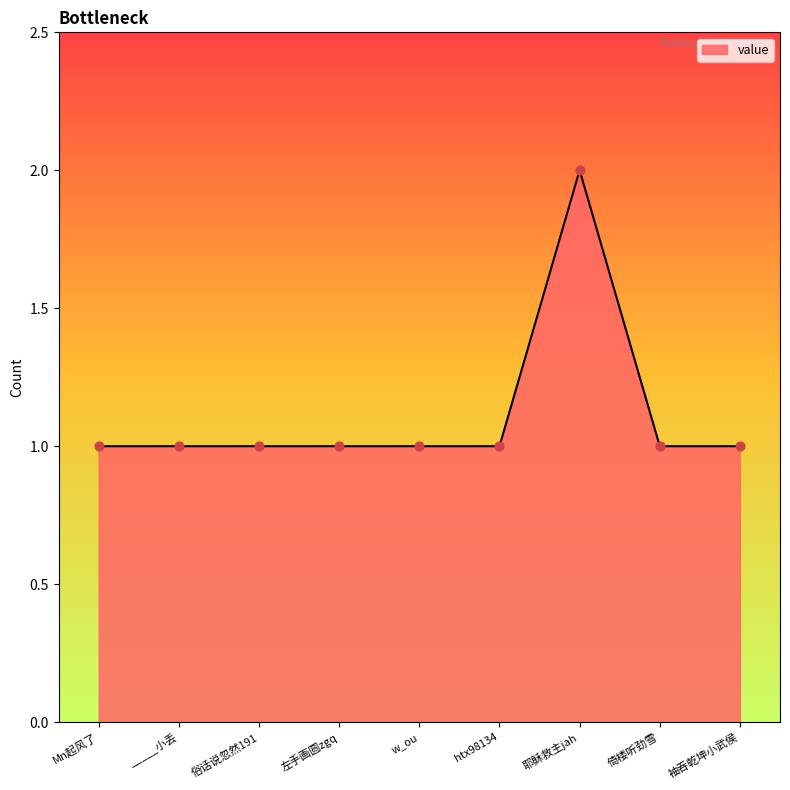

Approximately how many times larger is the value at _____小丢 compared to 倚楼听劲雪?

1.0